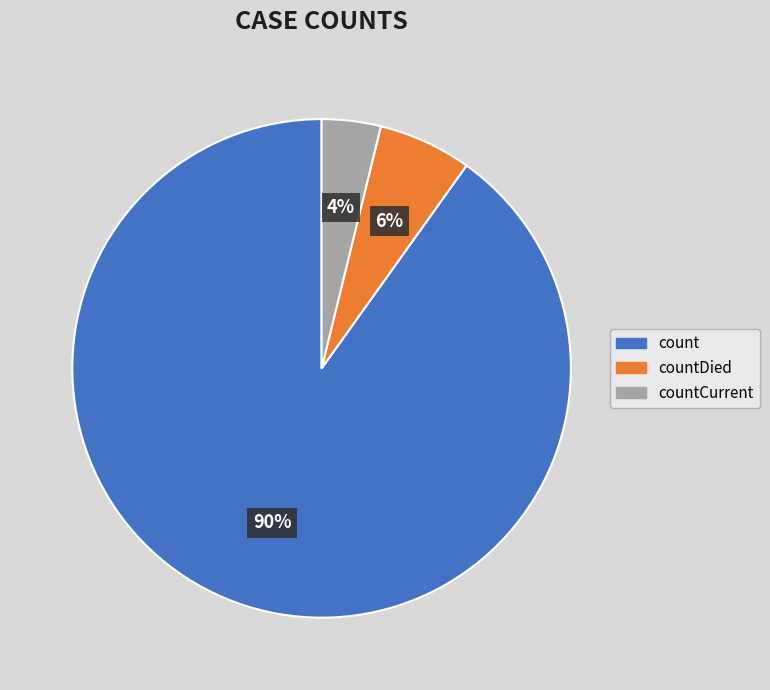

Is there a majority slice in this chart?

Yes